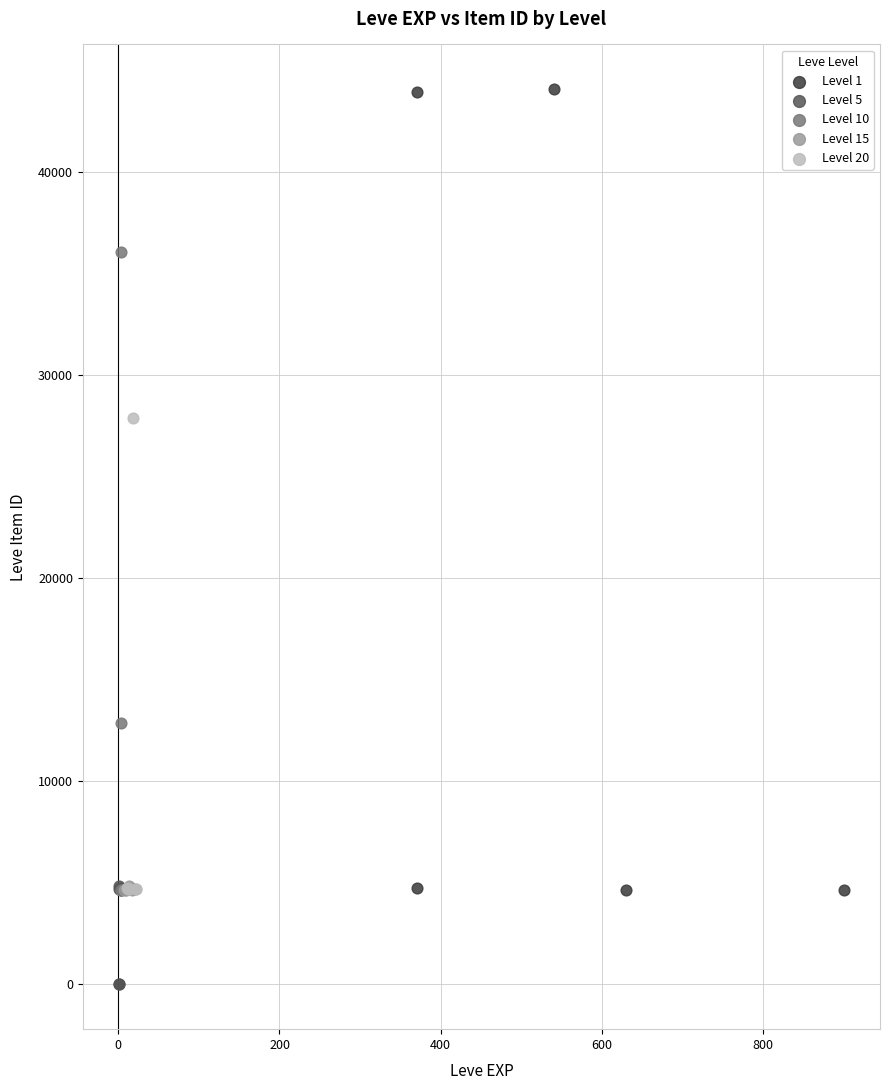

Which series has the largest Y range (max minus min)?

Level 1